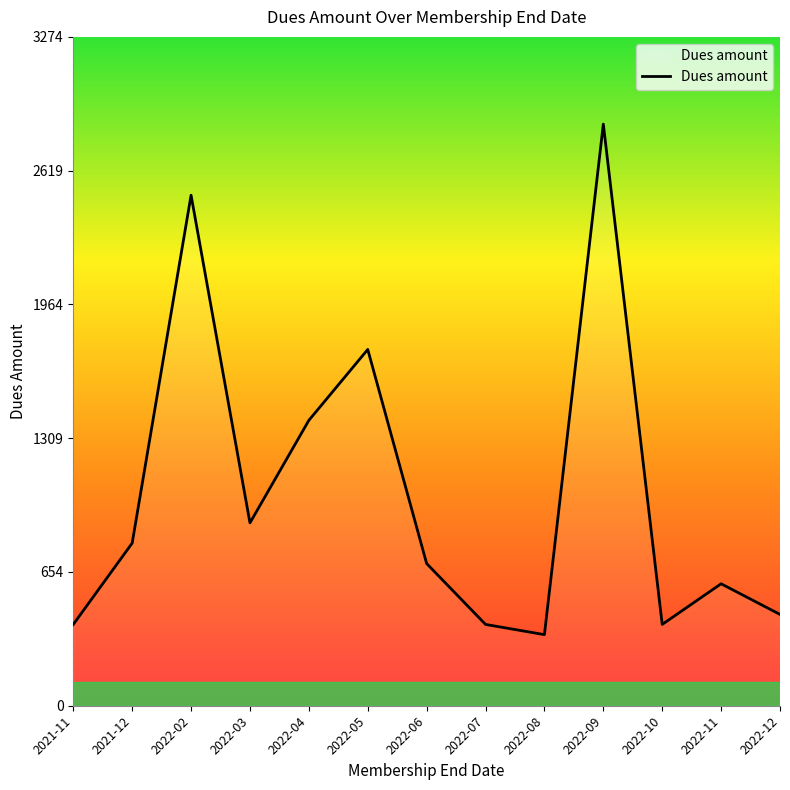

The value at 2022-06 is 696. True or false?

True